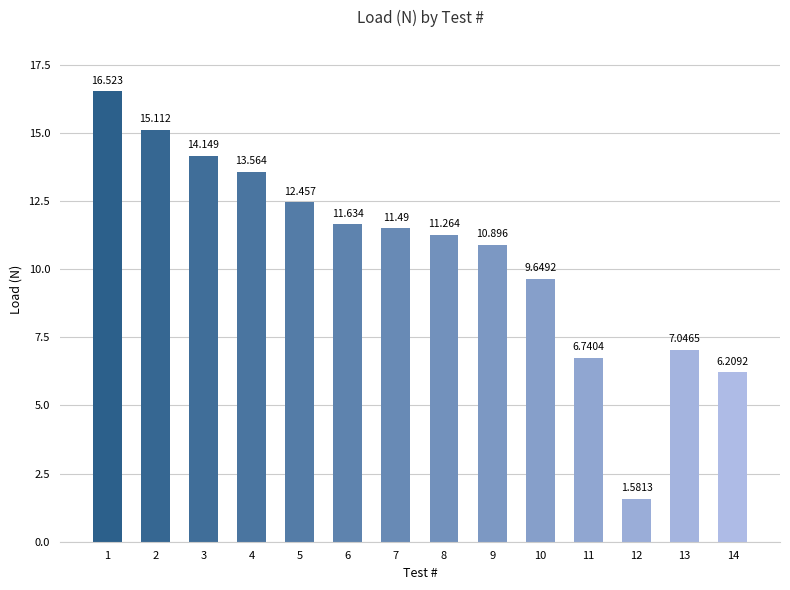

Read the value at 14.

6.2